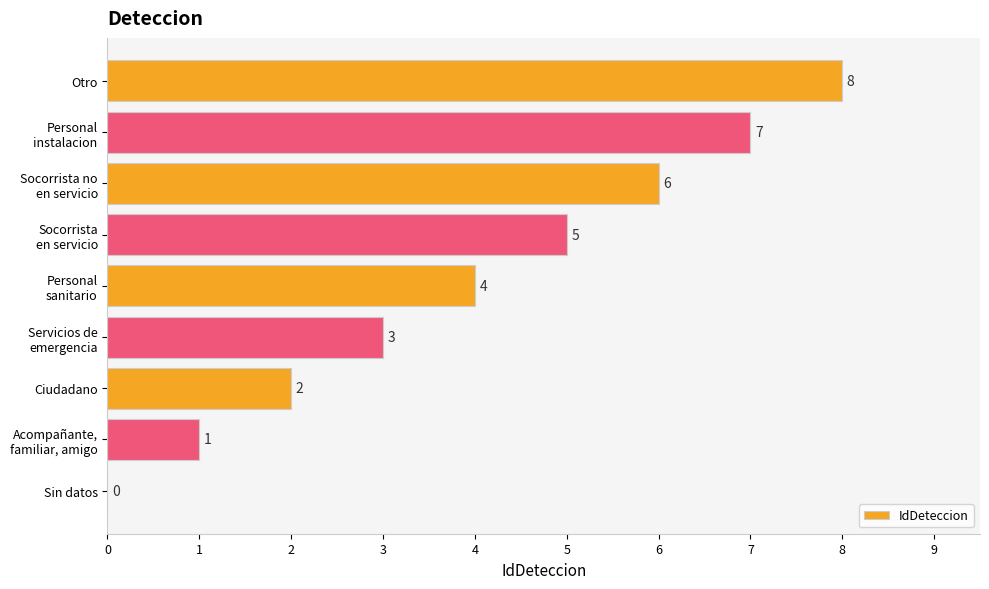

What is the maximum value shown in the chart?

8